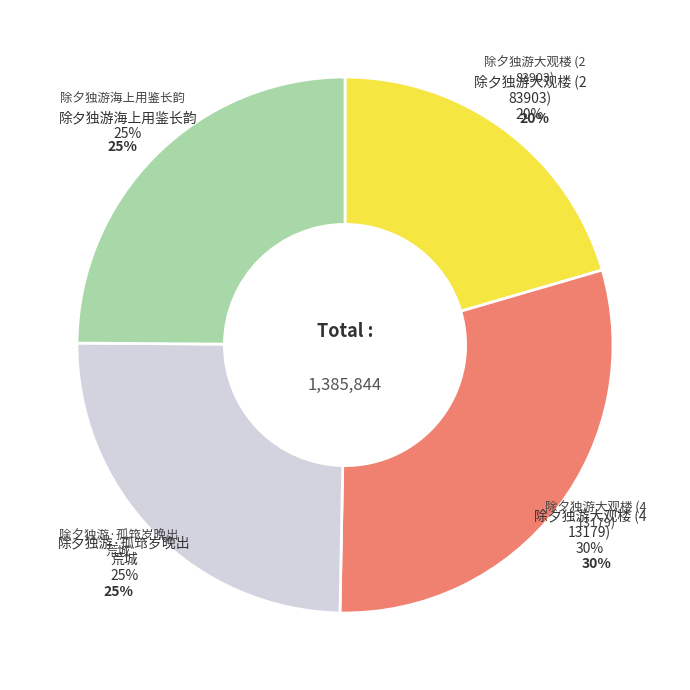

What is the change in value from 除夕独游大观楼 (413179) to 除夕独游·孤筇岁晚出荒城?

-69278